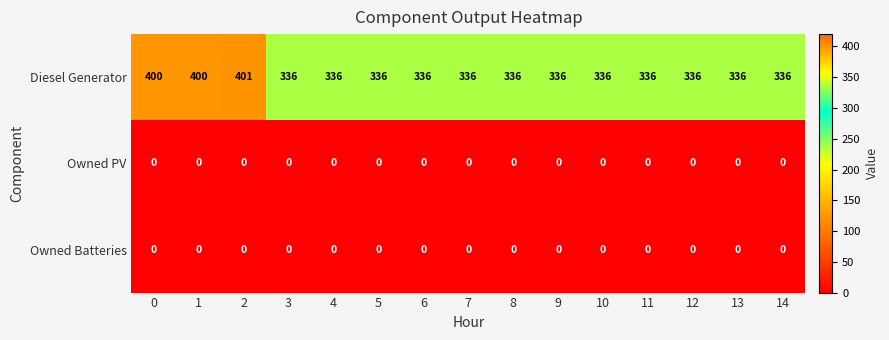

The Diesel Generator series shows 336 at 9. True or false?

True